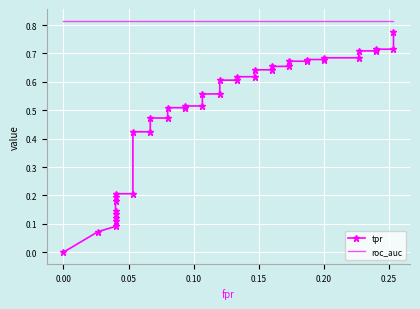

Reading left to right, list all the values displayed in this chart.

tpr: 0.0	0.1	0.1	0.1	0.1	0.1	0.1	0.2	0.2	0.2	0.2	0.4	0.4	0.5	0.5	0.5	0.5	0.5	0.5	0.6	0.6	0.6	0.6	0.6	0.6	0.6	0.6	0.7	0.7	0.7	0.7	0.7	0.7	0.7	0.7	0.7	0.7	0.7	0.7	0.8
roc_auc: 0.8	0.8	0.8	0.8	0.8	0.8	0.8	0.8	0.8	0.8	0.8	0.8	0.8	0.8	0.8	0.8	0.8	0.8	0.8	0.8	0.8	0.8	0.8	0.8	0.8	0.8	0.8	0.8	0.8	0.8	0.8	0.8	0.8	0.8	0.8	0.8	0.8	0.8	0.8	0.8